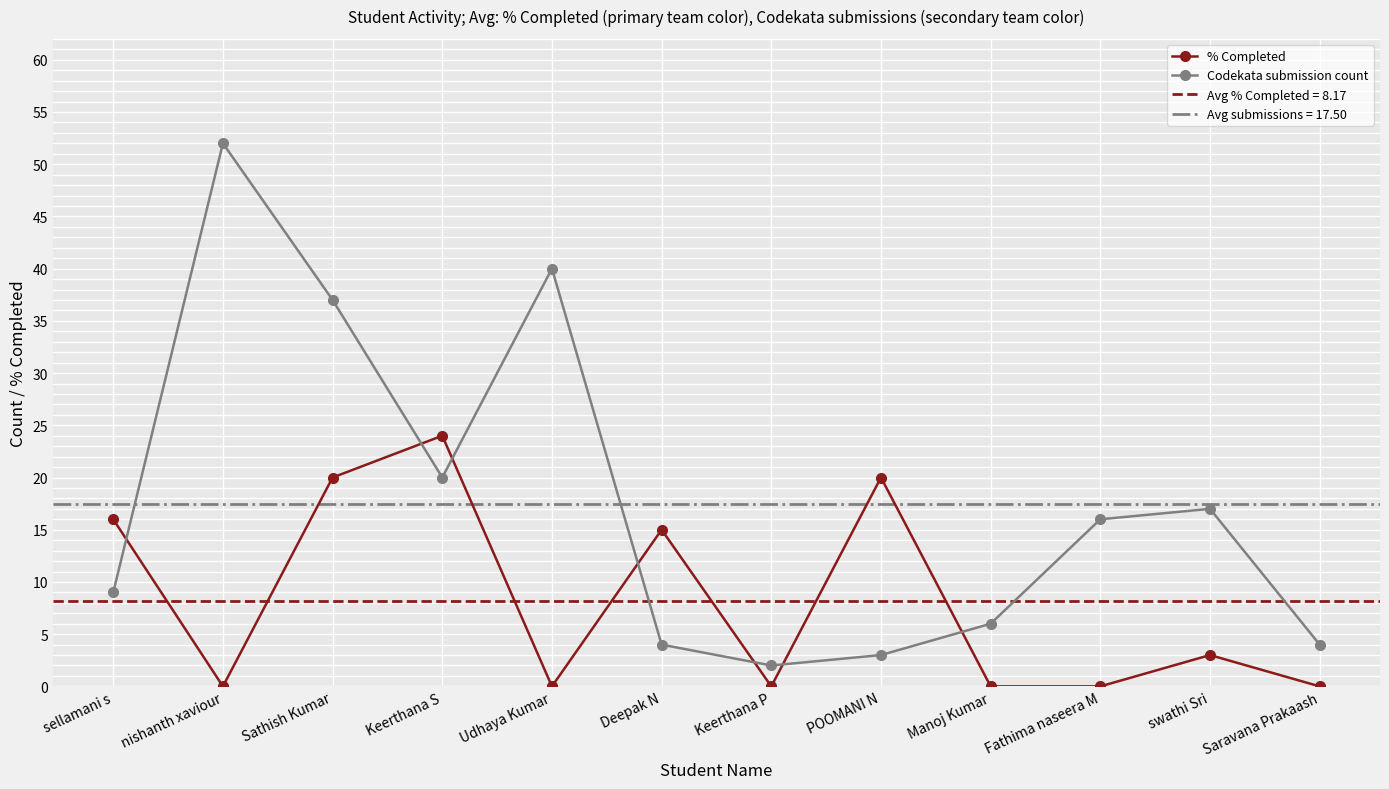

How many times do % Completed and Codekata submission count cross each other?

7